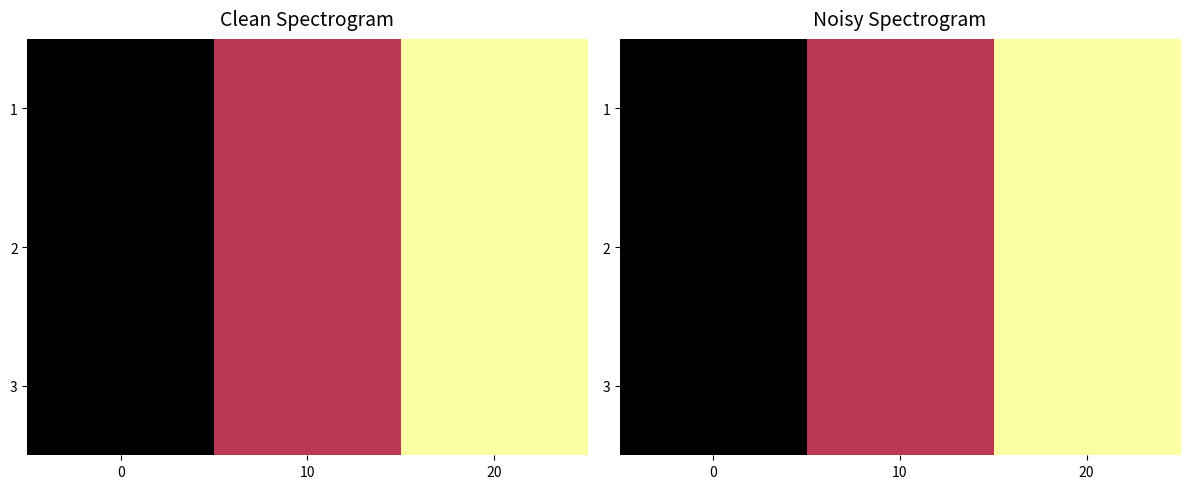

How many series are shown in this chart?

3